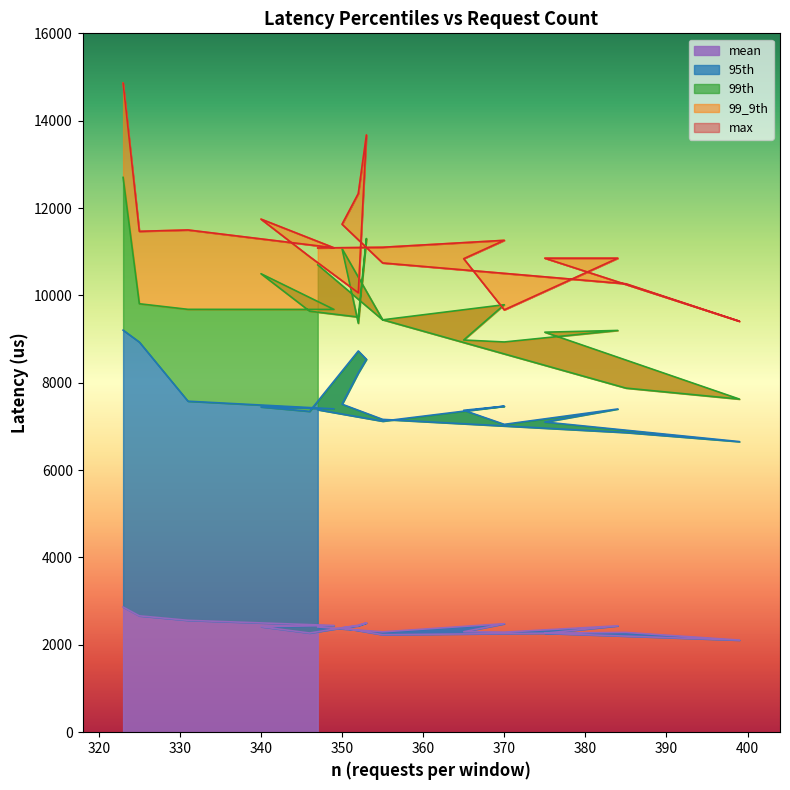

What is the difference between the 99_9th values at 325 and 340?

280.0